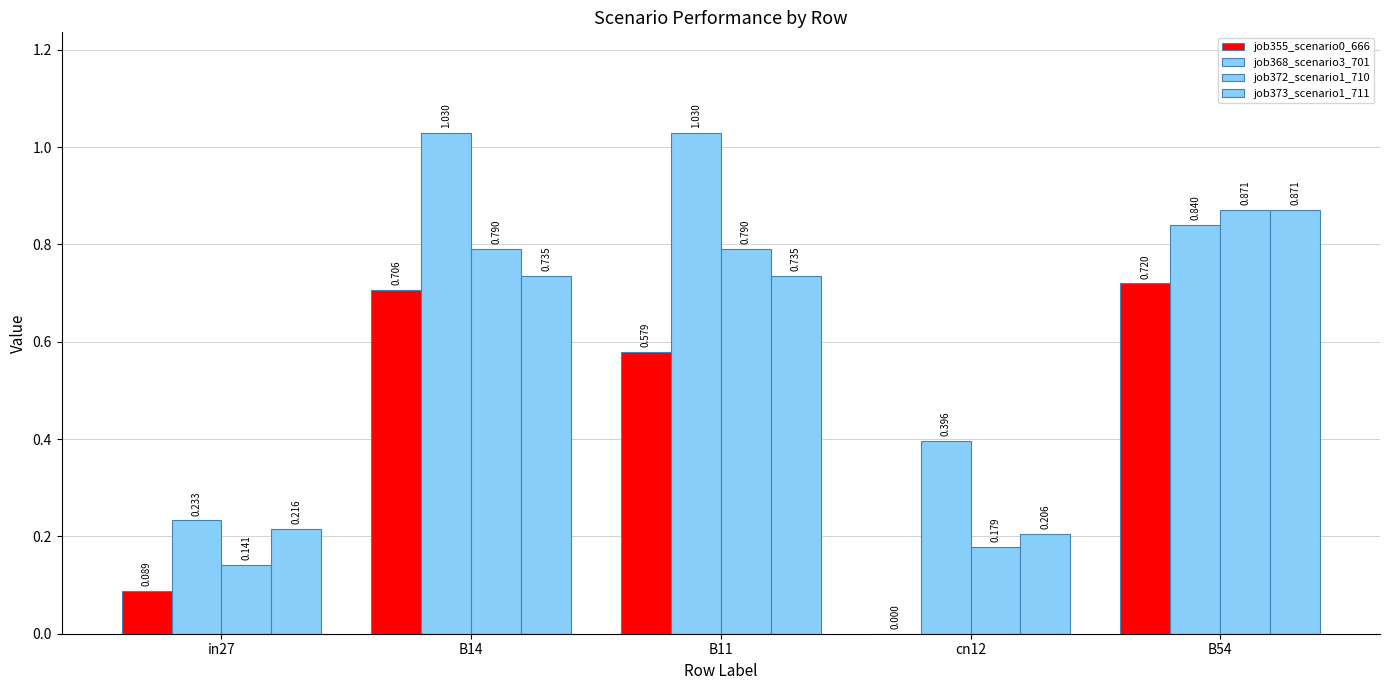

Does the chart contain stacked bars?

No